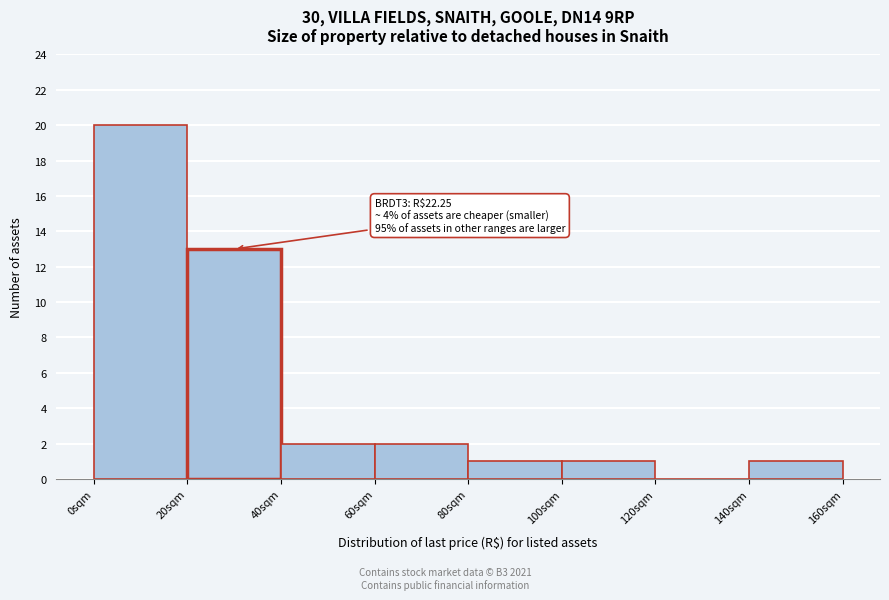

Over which range of the x-axis is the bar tallest?

0 to 20